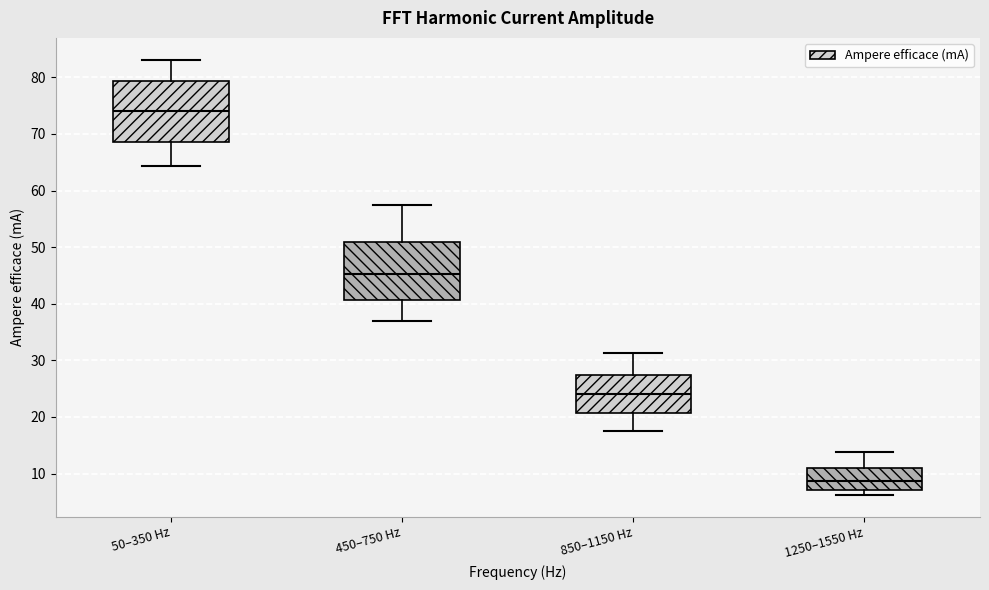

Reading left to right, read every box against the y-axis: the position of its median line, the range the box covers, and the ends of its whiskers. The values are not printed on the chart, so give them approximately, as read against the axis.

50–350 Hz: median 74, box 69 to 79, whiskers 64 to 83
450–750 Hz: median 45, box 41 to 51, whiskers 37 to 58
850–1150 Hz: median 24, box 21 to 28, whiskers 18 to 31
1250–1550 Hz: median 9, box 7 to 11, whiskers 6 to 14